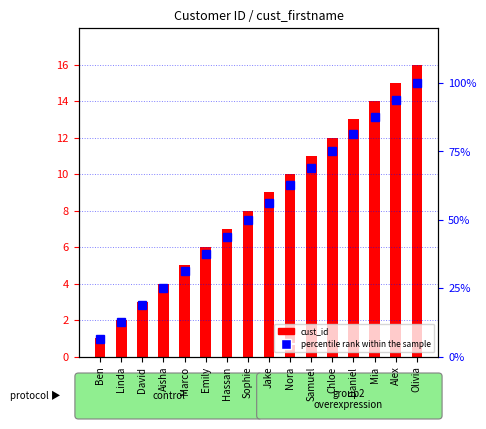

What is the difference between the maximum and minimum values in the percentile rank within the sample series?

93.8